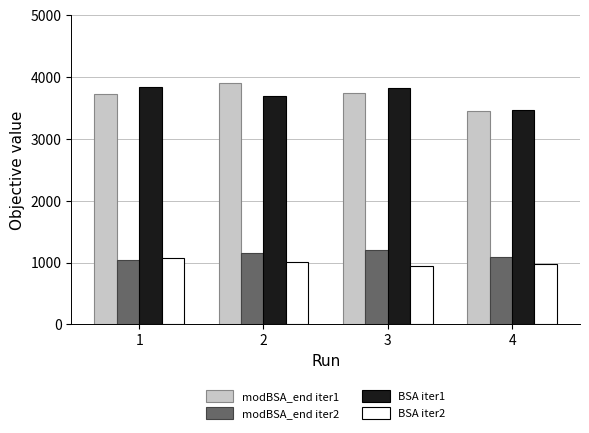

Is the value of modBSA_end iter1 at 3 greater than the value of modBSA_end iter2 at 4?

Yes